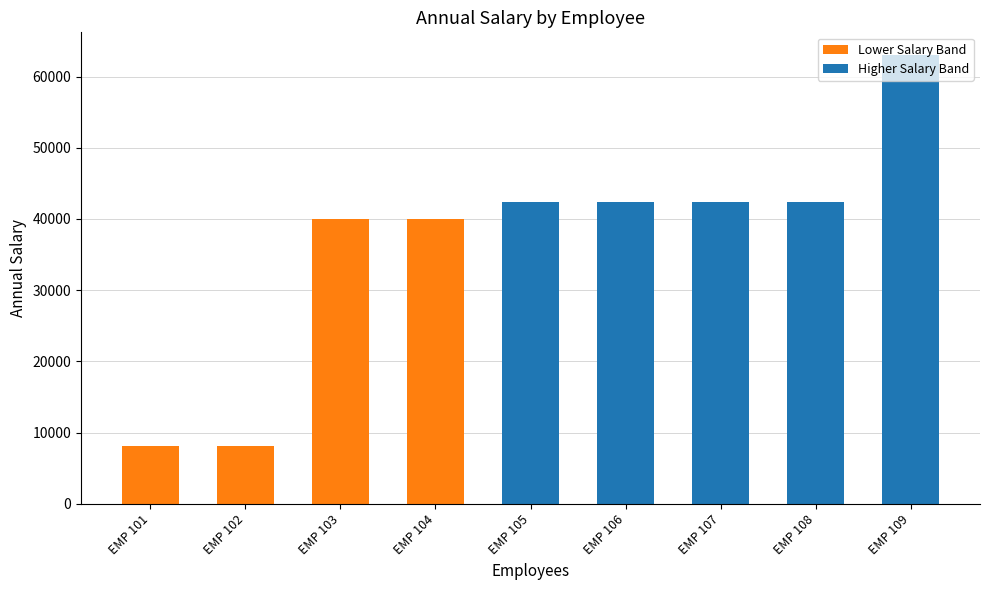

Which category has the highest value across all series?

EMP 109